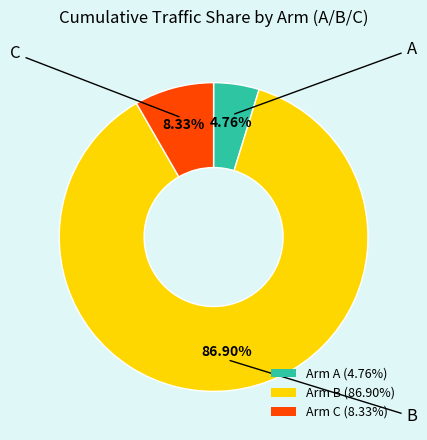

Is Arm B the majority of the pie?

Yes